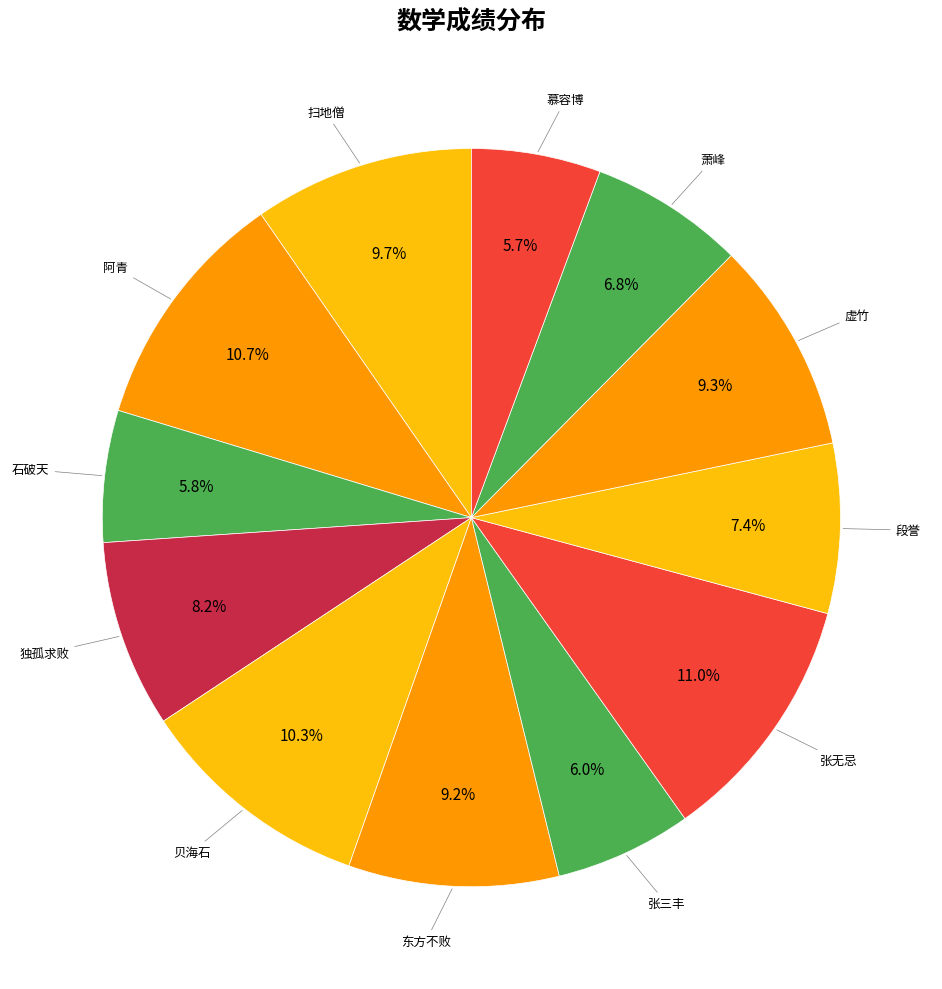

Does any single category account for the majority?

No